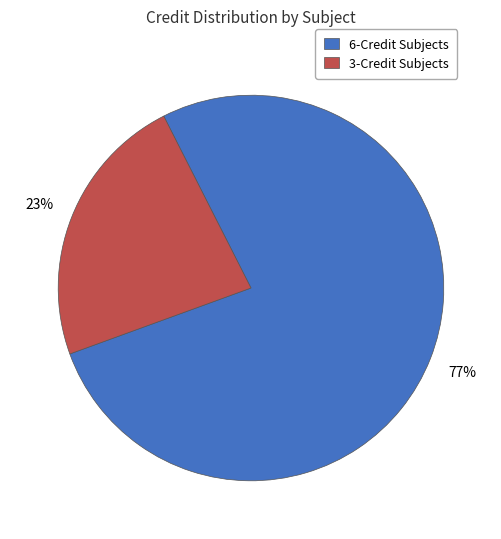

Is there any slice that represents more than half of the pie?

Yes